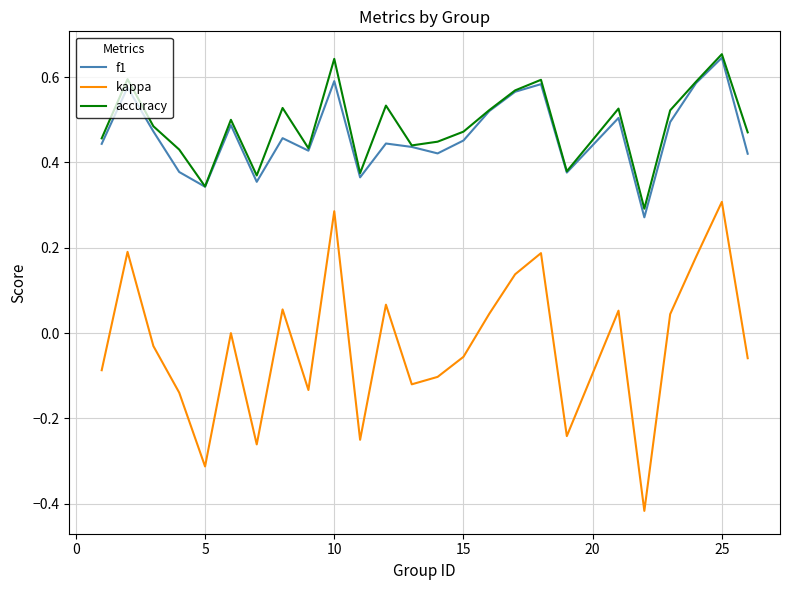

Which series has the largest range (max minus min)?

kappa